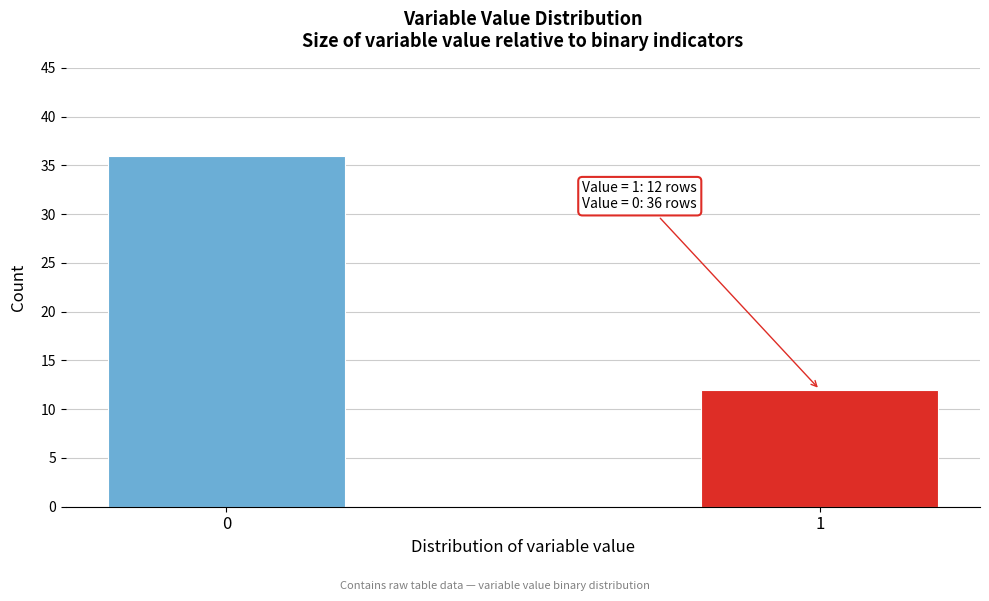

Reading left to right, list all the values displayed in this chart.

36	12